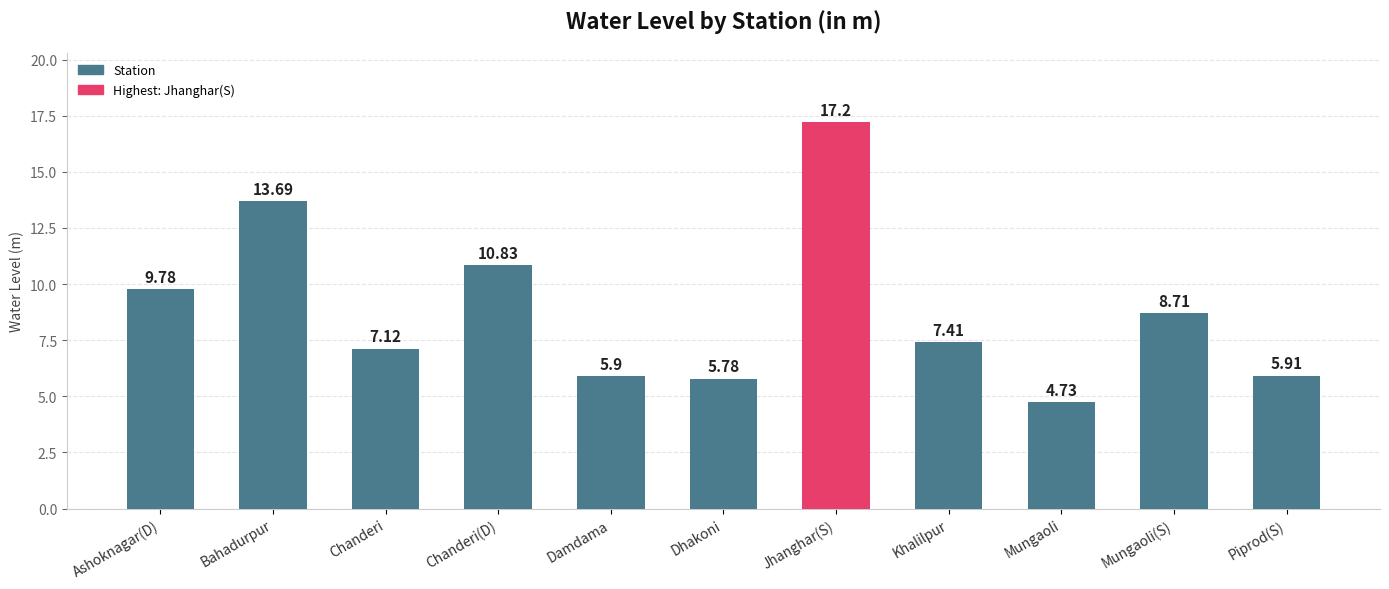

What is the sum of all values?

97.1